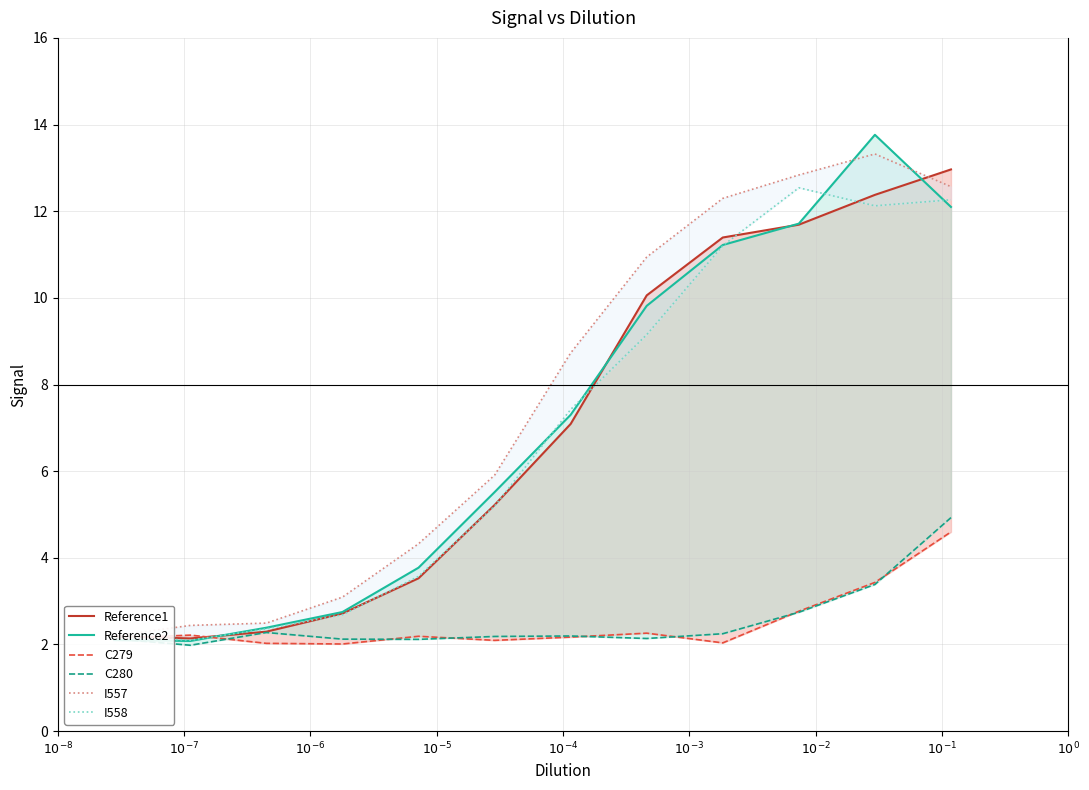

True or false: I557 has more than 2 points higher than both neighbors.

False